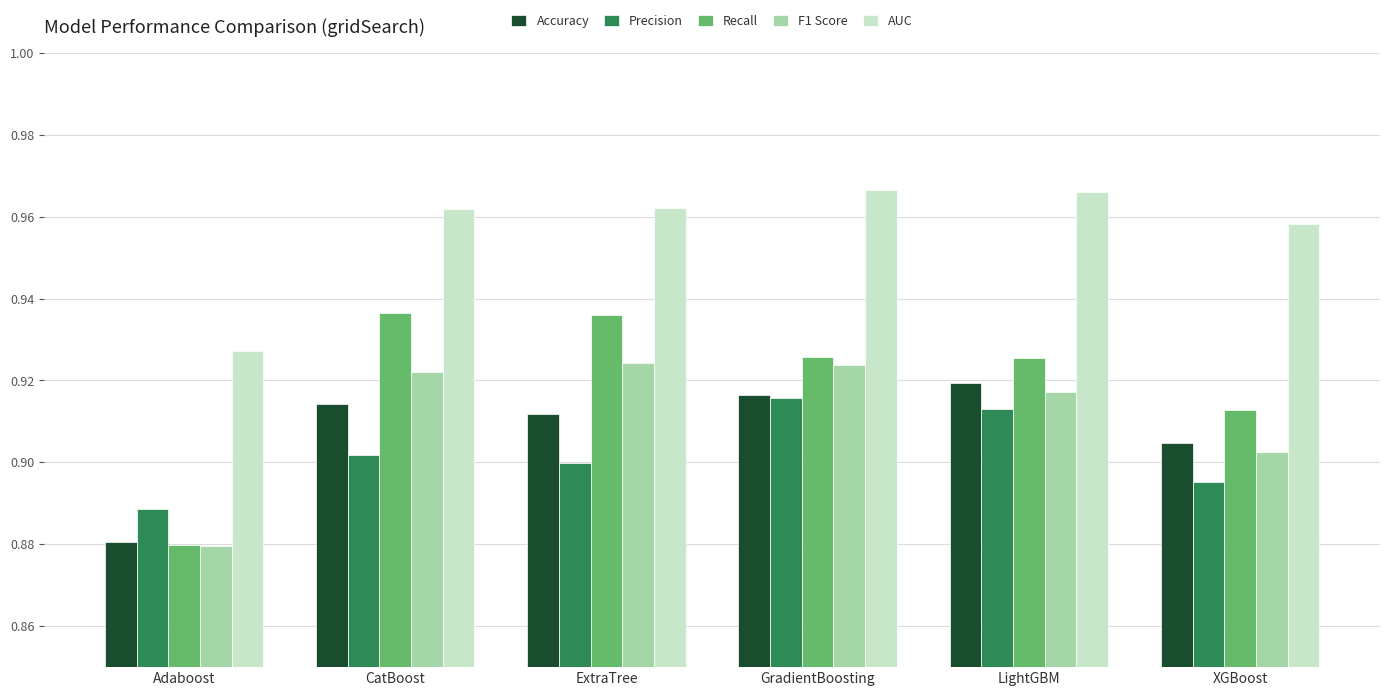

At which category is the sum across all series the highest?

GradientBoosting